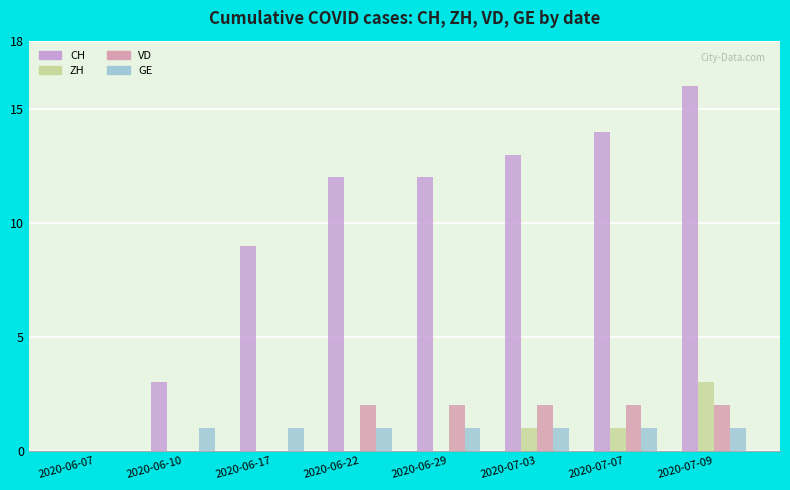

Reading left to right, transcribe all the data shown in this chart.

CH: 2020-06-07=0	2020-06-10=3	2020-06-17=9	2020-06-22=12	2020-06-29=12	2020-07-03=13	2020-07-07=14	2020-07-09=16
ZH: 2020-06-07=0	2020-06-10=0	2020-06-17=0	2020-06-22=0	2020-06-29=0	2020-07-03=1	2020-07-07=1	2020-07-09=3
VD: 2020-06-07=0	2020-06-10=0	2020-06-17=0	2020-06-22=2	2020-06-29=2	2020-07-03=2	2020-07-07=2	2020-07-09=2
GE: 2020-06-07=0	2020-06-10=1	2020-06-17=1	2020-06-22=1	2020-06-29=1	2020-07-03=1	2020-07-07=1	2020-07-09=1